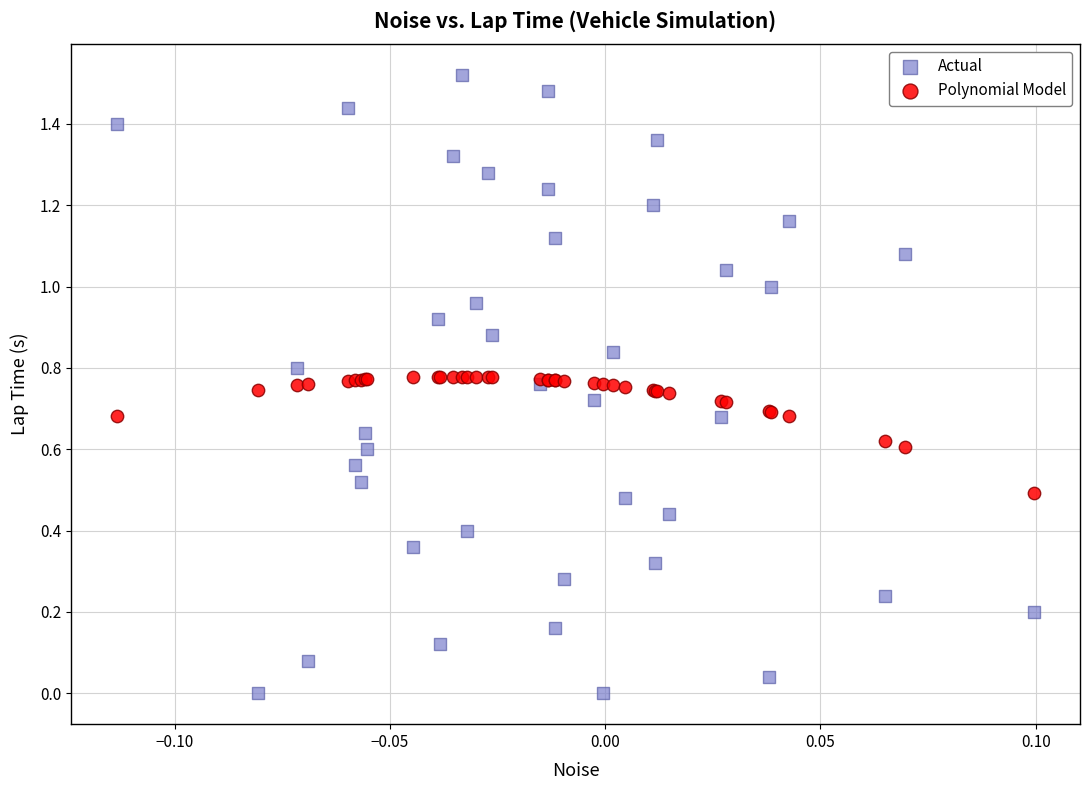

Which series has the largest Y range (max minus min)?

Actual